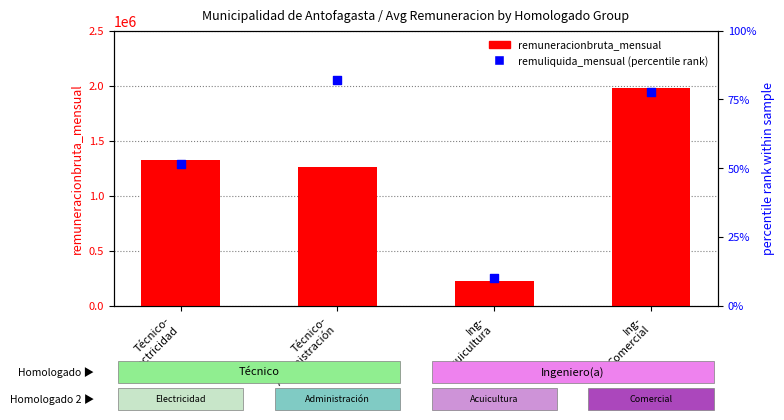

Which series reaches the minimum Y coordinate?

remuliquida_mensual (percentile rank)